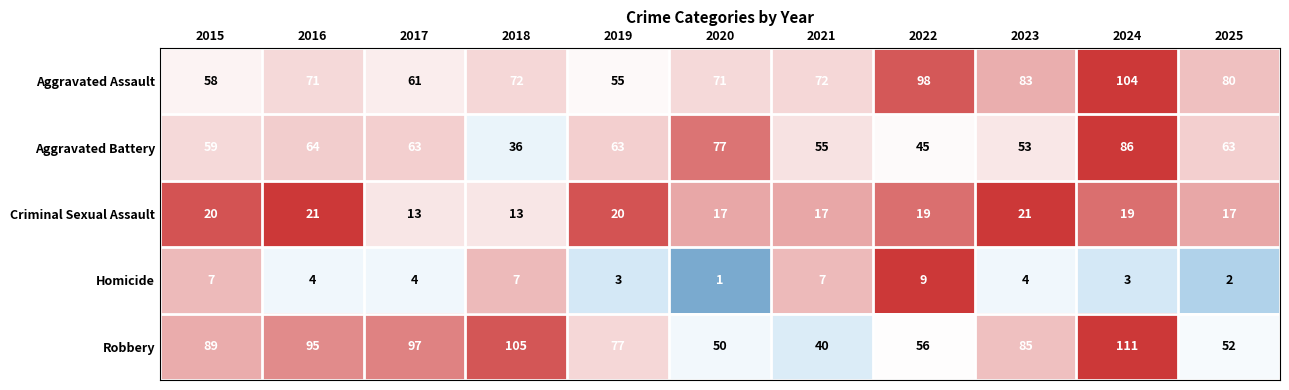

Which series has the largest total across all categories?

Robbery